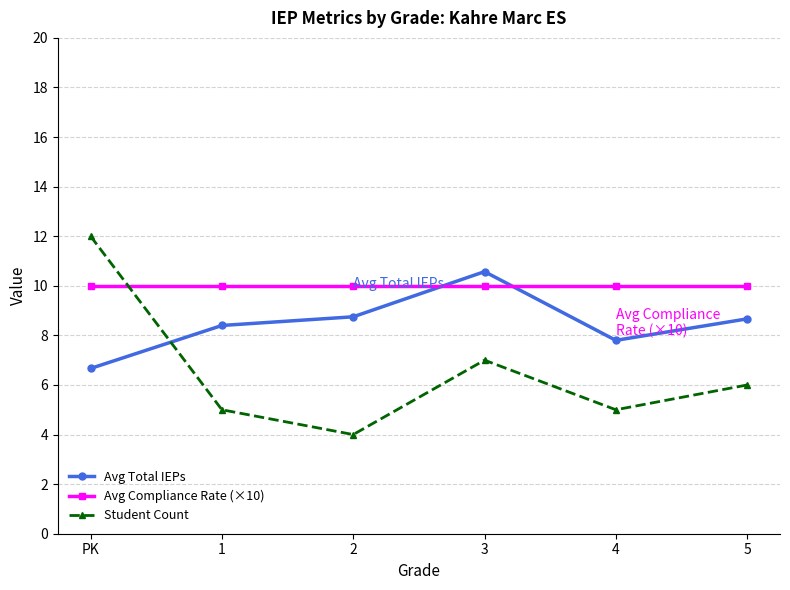

What is the difference between the Student Count values at 3 and 2?

3.0